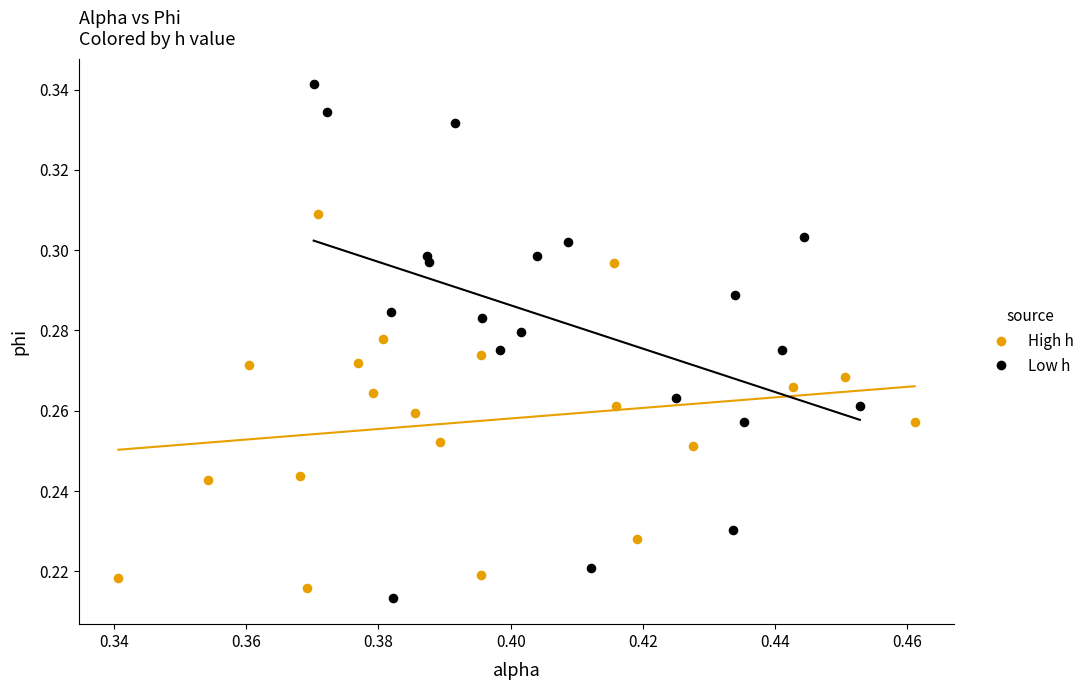

Which series reaches the minimum Y coordinate?

Low h